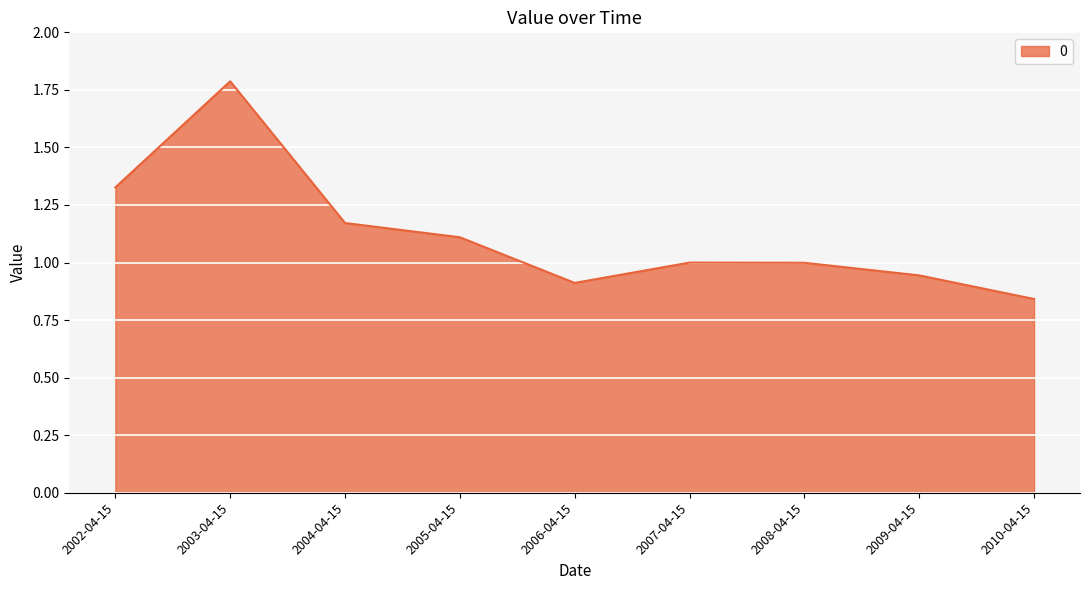

What position from the left is 2004-04-15?

3